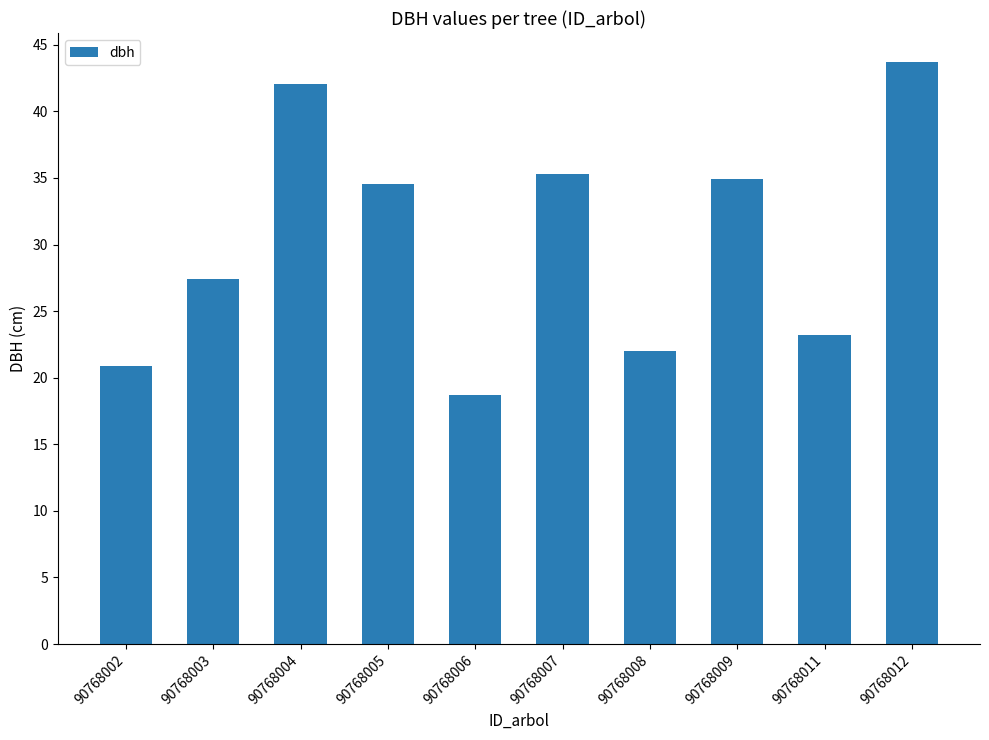

What is the ratio of the value at 90768002 to the value at 90768006?

1.1